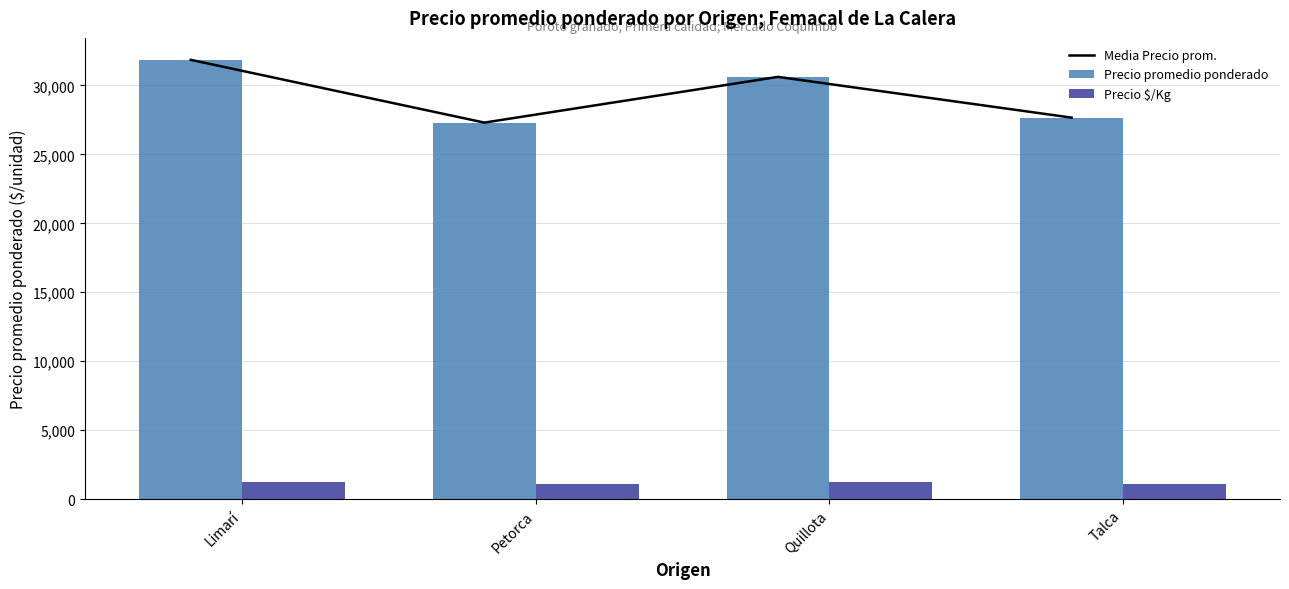

True or false: Precio $/Kg has a value of 1718 at Talca.

False